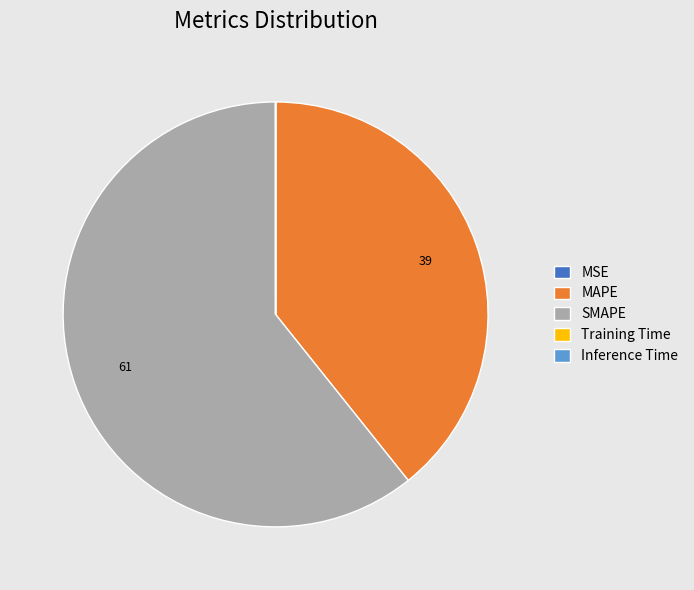

What is the ratio of the value at SMAPE to the value at MAPE?

1.5